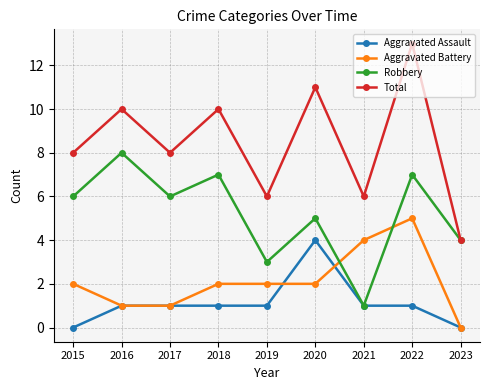

At 2019, list the series in order from largest to smallest.

Total, Robbery, Aggravated Battery, Aggravated Assault